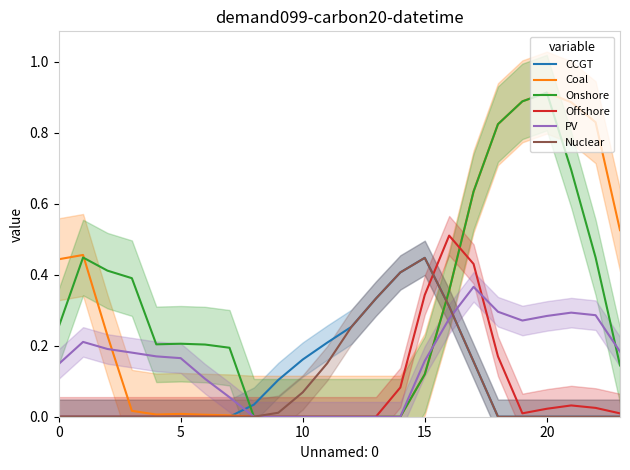

Is it true that Nuclear equals 0.2 at 10?

False